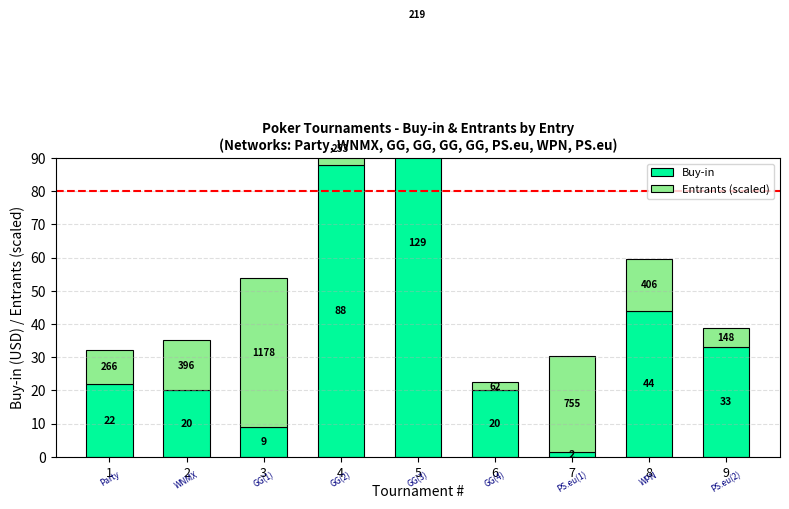

True or false: Entrants (scaled) has a value of 17.0 at 4.

False